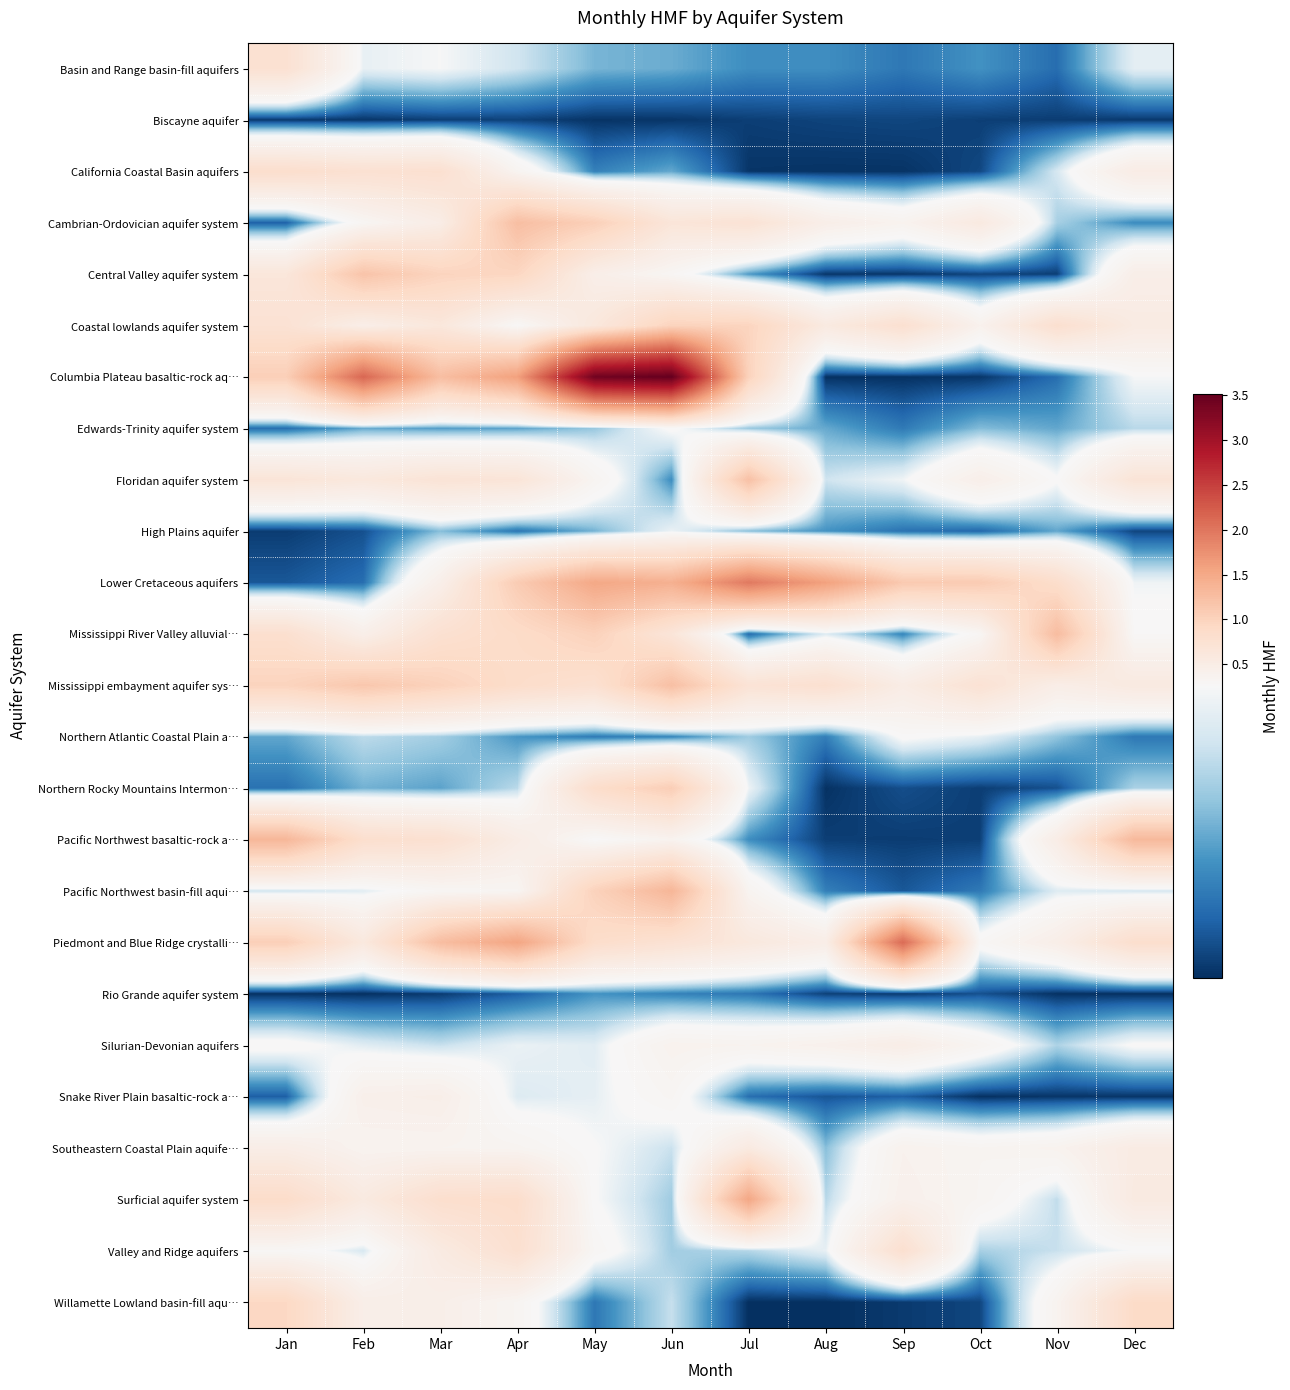

Reading left to right, transcribe all the data shown in this chart.

Basin and Range basin-fill aquifers: Jan=0.8	Feb=0.2	Mar=0.3	Apr=0.2	May=0.1	Jun=0.1	Jul=0.1	Aug=0.1	Sep=0.1	Oct=0.1	Nov=0.1	Dec=0.2
Biscayne aquifer: Jan=0.0	Feb=0.0	Mar=0.0	Apr=0.0	May=0.0	Jun=0.0	Jul=0.0	Aug=0.0	Sep=0.0	Oct=0.0	Nov=0.0	Dec=0.0
California Coastal Basin aquifers: Jan=0.8	Feb=0.8	Mar=0.8	Apr=0.3	May=0.1	Jun=0.1	Jul=0.0	Aug=0.0	Sep=0.0	Oct=0.0	Nov=0.2	Dec=0.5
Cambrian-Ordovician aquifer system: Jan=0.0	Feb=0.3	Mar=0.5	Apr=1.2	May=1.0	Jun=0.7	Jul=0.7	Aug=0.5	Sep=0.4	Oct=0.6	Nov=0.2	Dec=0.1
Central Valley aquifer system: Jan=0.6	Feb=1.2	Mar=1.0	Apr=1.0	May=0.5	Jun=0.3	Jul=0.1	Aug=0.0	Sep=0.0	Oct=0.0	Nov=0.0	Dec=0.5
Coastal lowlands aquifer system: Jan=0.7	Feb=0.5	Mar=0.6	Apr=0.3	May=0.6	Jun=1.0	Jul=1.0	Aug=0.6	Sep=0.8	Oct=0.4	Nov=0.8	Dec=0.5
Columbia Plateau basaltic-rock aq…: Jan=1.0	Feb=2.1	Mar=1.3	Apr=1.6	May=3.4	Jun=3.5	Jul=1.0	Aug=0.0	Sep=0.0	Oct=0.0	Nov=0.1	Dec=0.3
Edwards-Trinity aquifer system: Jan=0.1	Feb=0.1	Mar=0.1	Apr=0.1	May=0.2	Jun=0.3	Jul=0.2	Aug=0.1	Sep=0.1	Oct=0.1	Nov=0.1	Dec=0.2
Floridan aquifer system: Jan=0.7	Feb=0.6	Mar=0.7	Apr=0.7	May=0.3	Jun=0.1	Jul=1.2	Aug=0.2	Sep=0.3	Oct=0.4	Nov=0.3	Dec=0.7
High Plains aquifer: Jan=0.0	Feb=0.0	Mar=0.2	Apr=0.1	May=0.1	Jun=0.2	Jul=0.2	Aug=0.1	Sep=0.1	Oct=0.1	Nov=0.1	Dec=0.0
Lower Cretaceous aquifers: Jan=0.0	Feb=0.1	Mar=0.4	Apr=1.1	May=1.5	Jun=1.4	Jul=2.0	Aug=1.6	Sep=1.1	Oct=1.1	Nov=0.8	Dec=0.3
Mississippi River Valley alluvial…: Jan=0.8	Feb=0.4	Mar=0.8	Apr=0.9	May=1.0	Jun=0.7	Jul=0.1	Aug=0.2	Sep=0.1	Oct=0.3	Nov=1.3	Dec=0.3
Mississippi embayment aquifer sys…: Jan=1.0	Feb=1.1	Mar=1.0	Apr=0.8	May=0.8	Jun=1.2	Jul=0.7	Aug=0.8	Sep=0.5	Oct=0.7	Nov=0.5	Dec=0.6
Northern Atlantic Coastal Plain a…: Jan=0.1	Feb=0.2	Mar=0.2	Apr=0.1	May=0.1	Jun=0.1	Jul=0.2	Aug=0.1	Sep=0.3	Oct=0.2	Nov=0.2	Dec=0.1
Northern Rocky Mountains Intermon…: Jan=0.1	Feb=0.1	Mar=0.1	Apr=0.2	May=0.8	Jun=1.1	Jul=0.2	Aug=0.0	Sep=0.0	Oct=0.0	Nov=0.0	Dec=0.2
Pacific Northwest basaltic-rock a…: Jan=1.3	Feb=0.8	Mar=0.8	Apr=0.5	May=0.3	Jun=0.4	Jul=0.1	Aug=0.0	Sep=0.0	Oct=0.0	Nov=0.5	Dec=1.3
Pacific Northwest basin-fill aqui…: Jan=0.2	Feb=0.2	Mar=0.3	Apr=0.3	May=1.0	Jun=1.4	Jul=0.4	Aug=0.1	Sep=0.0	Oct=0.1	Nov=0.2	Dec=0.2
Piedmont and Blue Ridge crystalli…: Jan=1.0	Feb=0.6	Mar=1.3	Apr=1.5	May=0.8	Jun=0.7	Jul=0.6	Aug=0.5	Sep=2.1	Oct=0.3	Nov=0.5	Dec=0.8
Rio Grande aquifer system: Jan=0.0	Feb=0.0	Mar=0.0	Apr=0.0	May=0.1	Jun=0.1	Jul=0.1	Aug=0.0	Sep=0.0	Oct=0.0	Nov=0.0	Dec=0.0
Silurian-Devonian aquifers: Jan=0.3	Feb=0.2	Mar=0.2	Apr=0.2	May=0.2	Jun=0.4	Jul=0.4	Aug=0.4	Sep=0.5	Oct=0.3	Nov=0.2	Dec=0.3
Snake River Plain basaltic-rock a…: Jan=0.0	Feb=0.4	Mar=0.4	Apr=0.2	May=0.2	Jun=0.3	Jul=0.1	Aug=0.0	Sep=0.0	Oct=0.0	Nov=0.0	Dec=0.0
Southeastern Coastal Plain aquife…: Jan=0.5	Feb=0.4	Mar=0.4	Apr=0.3	May=0.3	Jun=0.2	Jul=0.6	Aug=0.2	Sep=0.4	Oct=0.3	Nov=0.4	Dec=0.5
Surficial aquifer system: Jan=0.9	Feb=0.6	Mar=0.8	Apr=0.8	May=0.3	Jun=0.2	Jul=1.5	Aug=0.2	Sep=0.4	Oct=0.3	Nov=0.2	Dec=0.6
Valley and Ridge aquifers: Jan=0.3	Feb=0.2	Mar=0.5	Apr=0.8	May=0.3	Jun=0.2	Jul=0.2	Aug=0.2	Sep=0.8	Oct=0.2	Nov=0.2	Dec=0.3
Willamette Lowland basin-fill aqu…: Jan=0.9	Feb=0.5	Mar=0.4	Apr=0.3	May=0.1	Jun=0.2	Jul=0.0	Aug=0.0	Sep=0.0	Oct=0.0	Nov=0.4	Dec=0.9